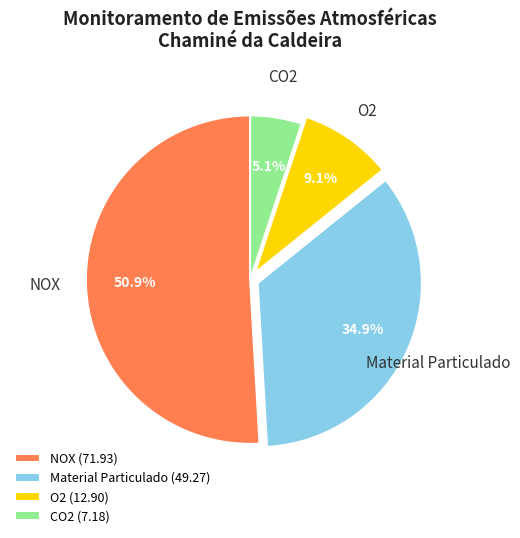

Which slice is the smallest?

CO2 (7.18)